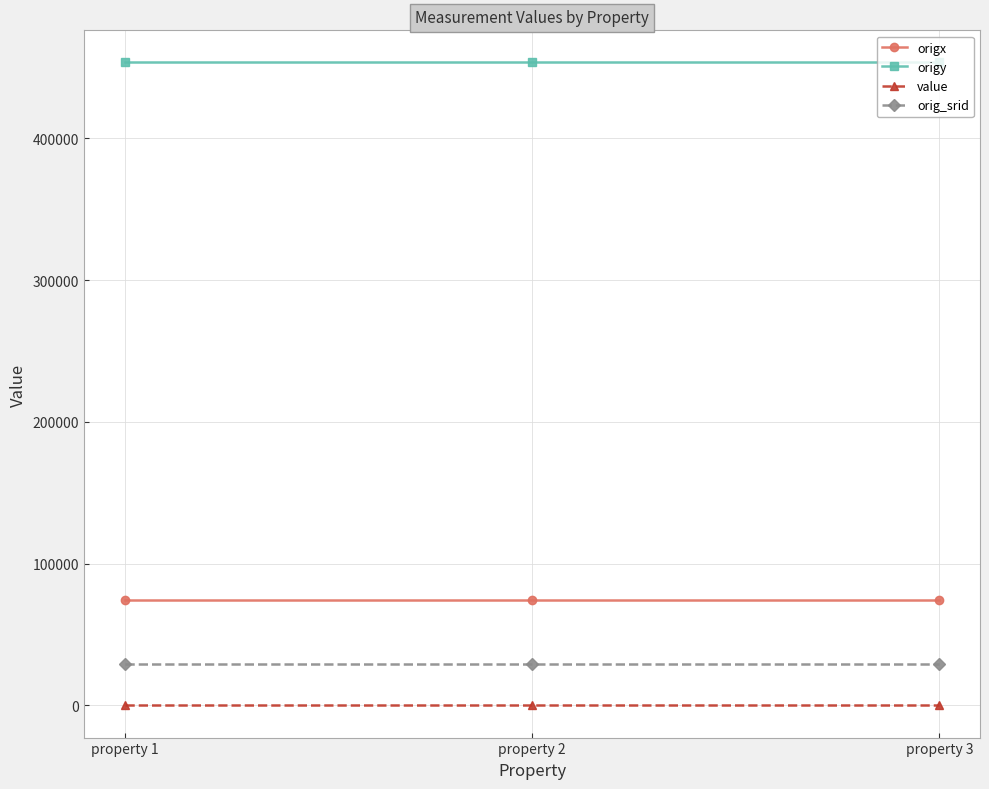

What is the total value across all series at property 2?

556763.8